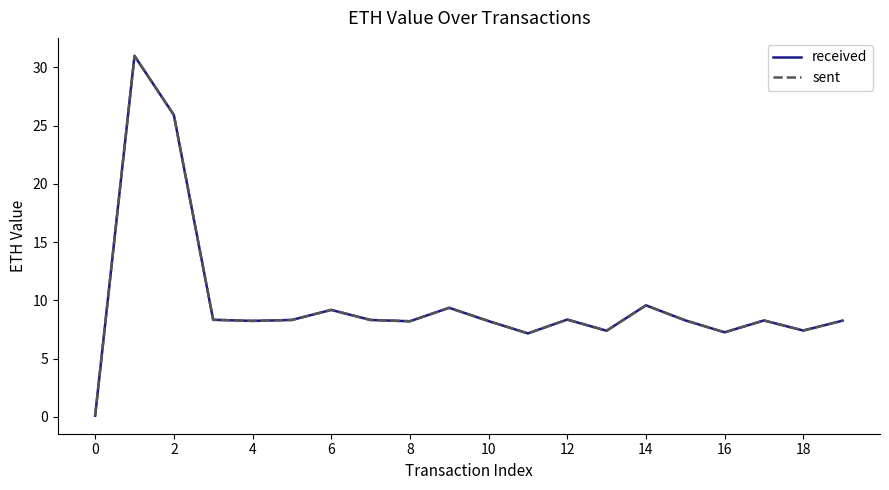

True or false: sent and received intersect in this chart.

False